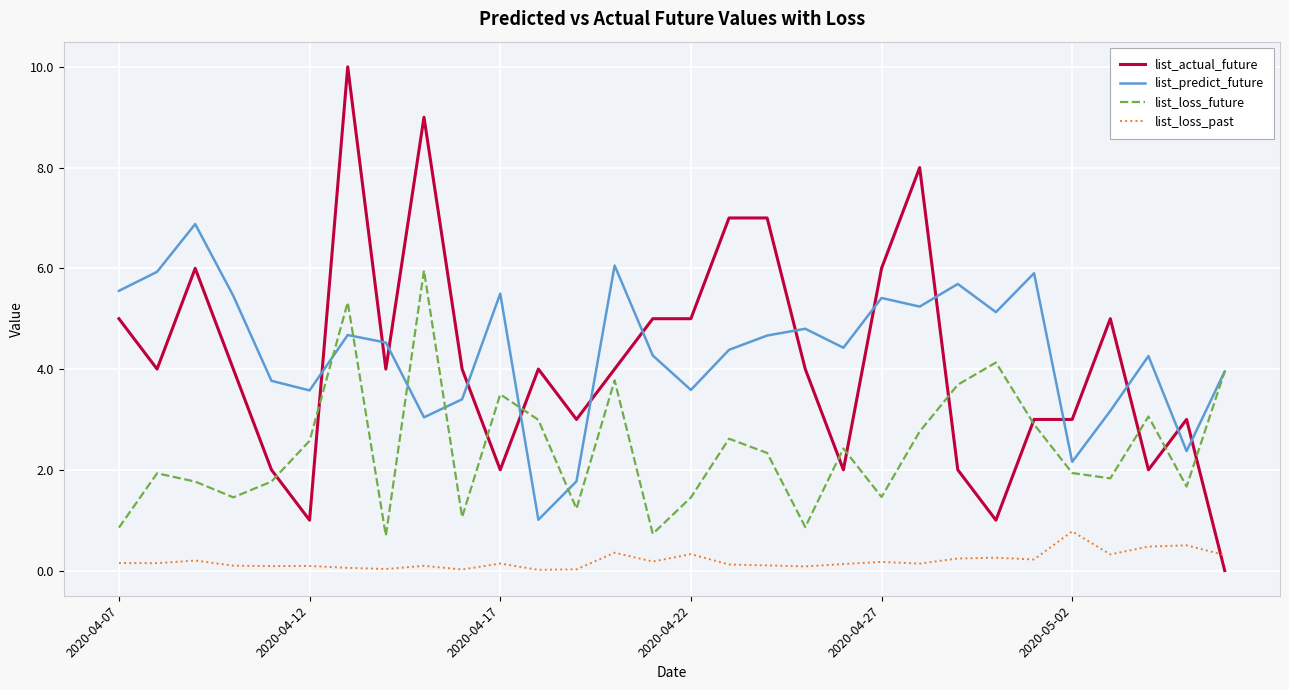

What are all the series names shown in the legend?

list_actual_future, list_predict_future, list_loss_future, list_loss_past